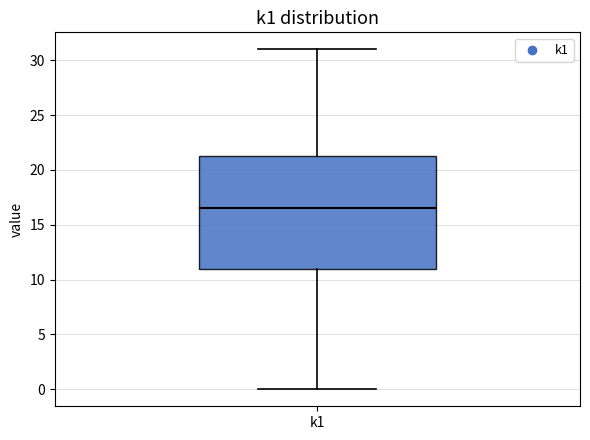

Transcribe this box plot: give where the median line is, the range the box spans, and where the two whiskers end, as read against the y-axis. The values are not printed on the chart, so give them approximately, as read against the axis.

median 16.5, box 11.0 to 21.5, whiskers 0.0 to 31.0